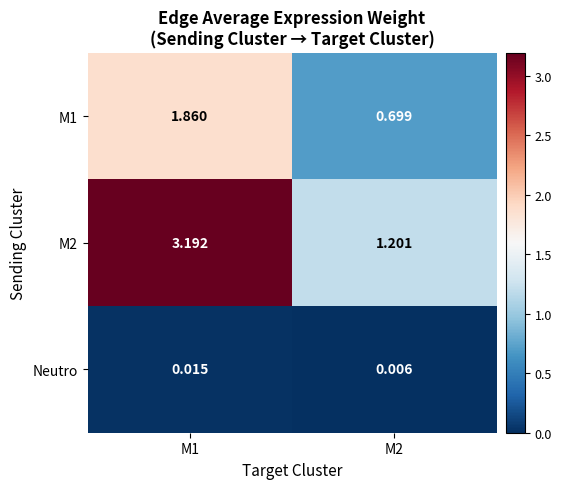

Is the value of Neutro at M2 greater than the value of M1 at M1?

No